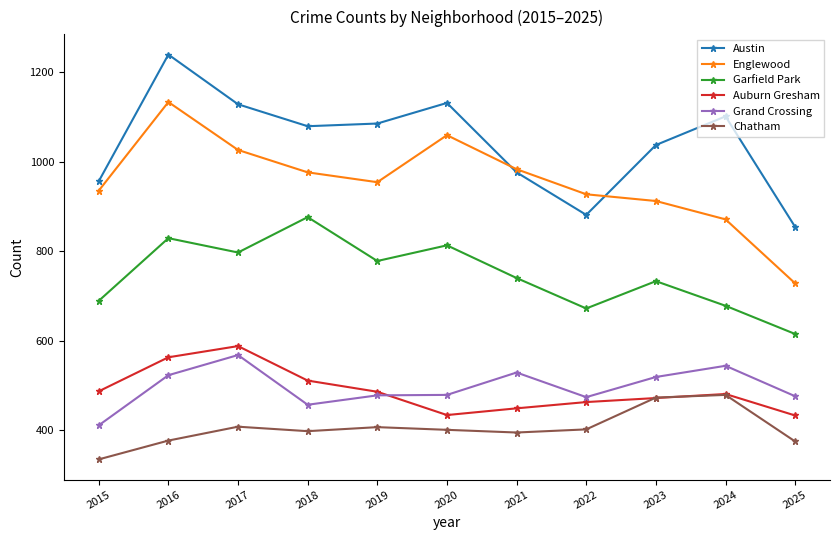

Read the Englewood value at 2022, to the nearest 10.

930